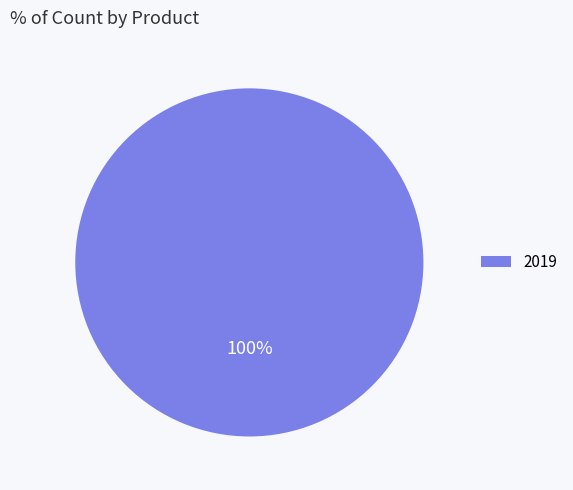

Count the number of slices in the pie.

1